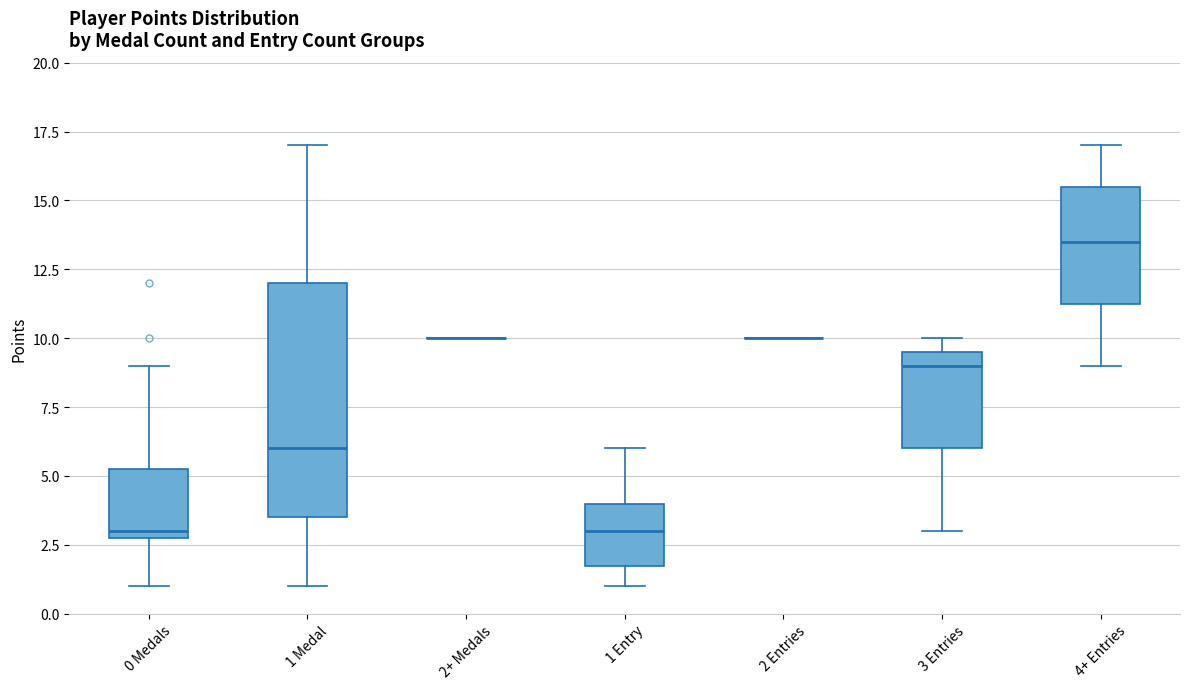

Where is the upper edge of the box for 3 Entries on the y-axis? The values are not printed on the chart, so give them approximately, as read against the axis.

9.5